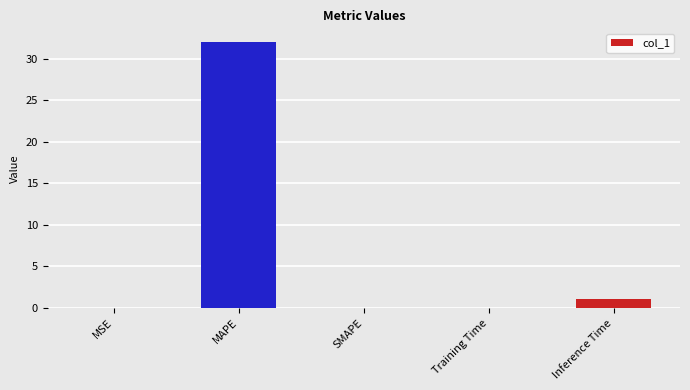

What is the maximum value shown in the chart?

32.0